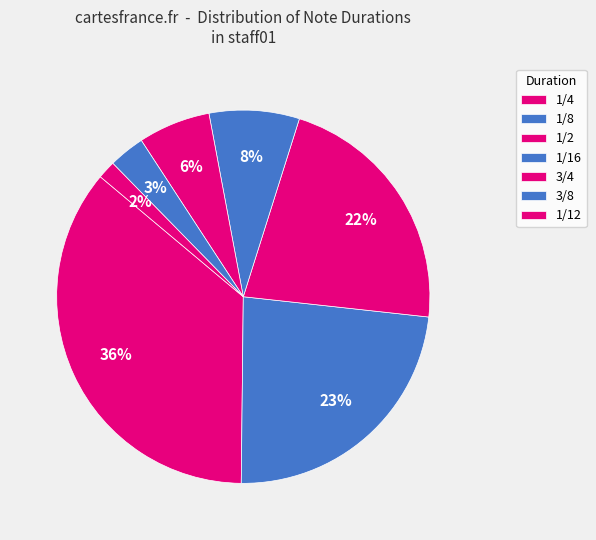

Which slice is the smallest?

1/12